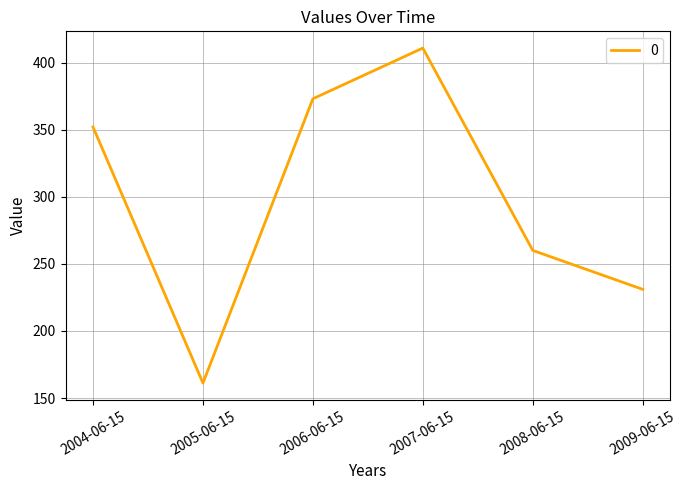

Does the chart have visible grid lines?

Yes